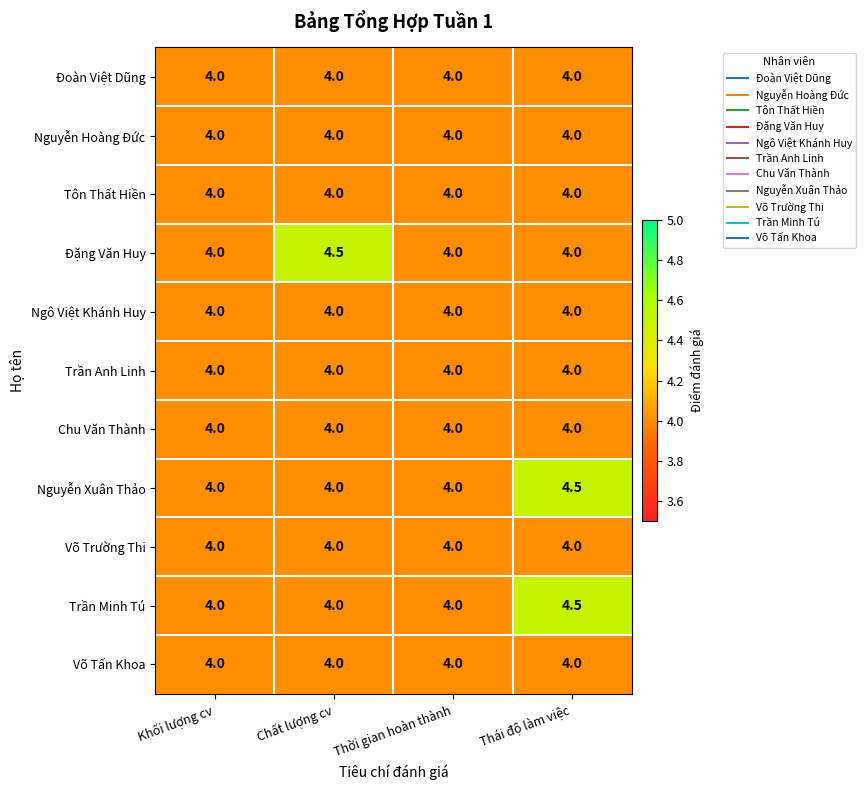

The Trần Minh Tú series shows 2.0 at Chất lượng cv. True or false?

False